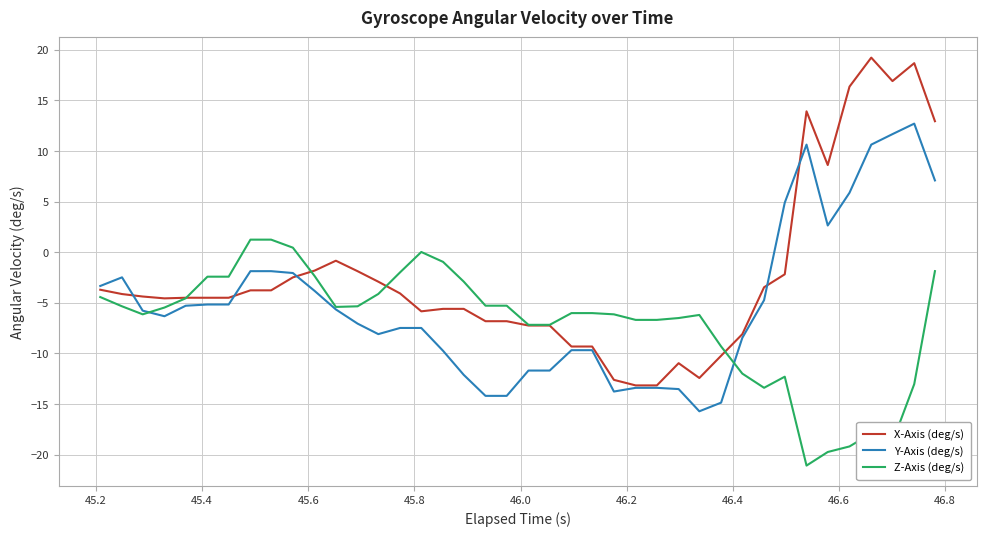

List the series in order of their peak value, highest first.

X-Axis (deg/s), Y-Axis (deg/s), Z-Axis (deg/s)